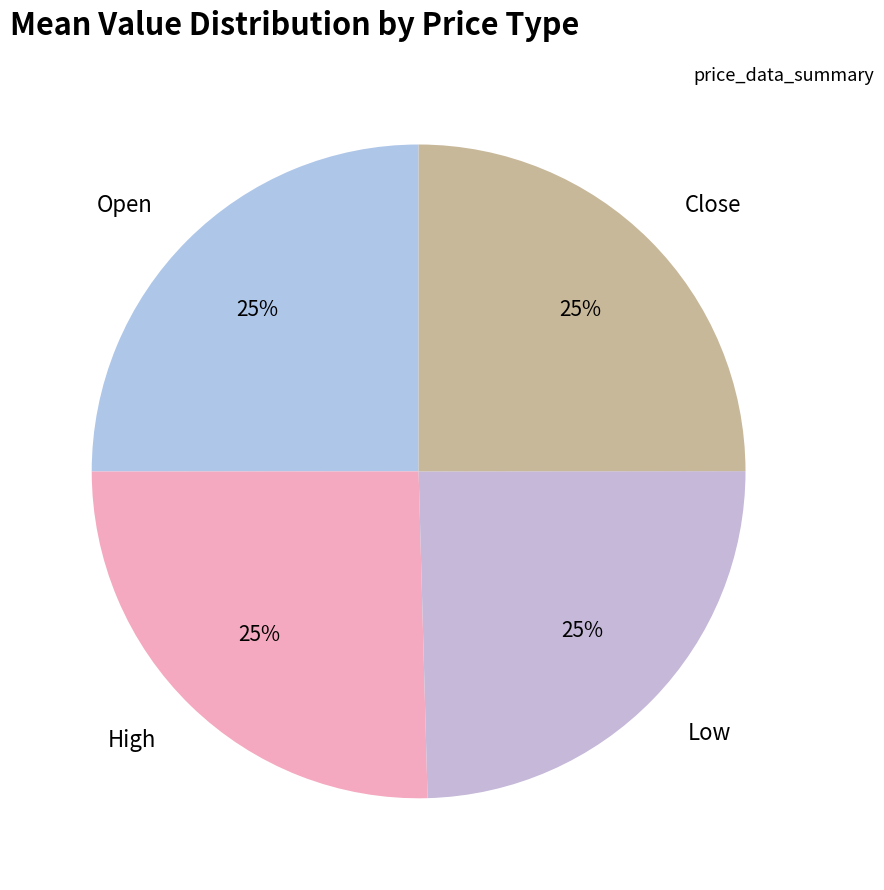

Is it true that High is 25% of the pie?

True